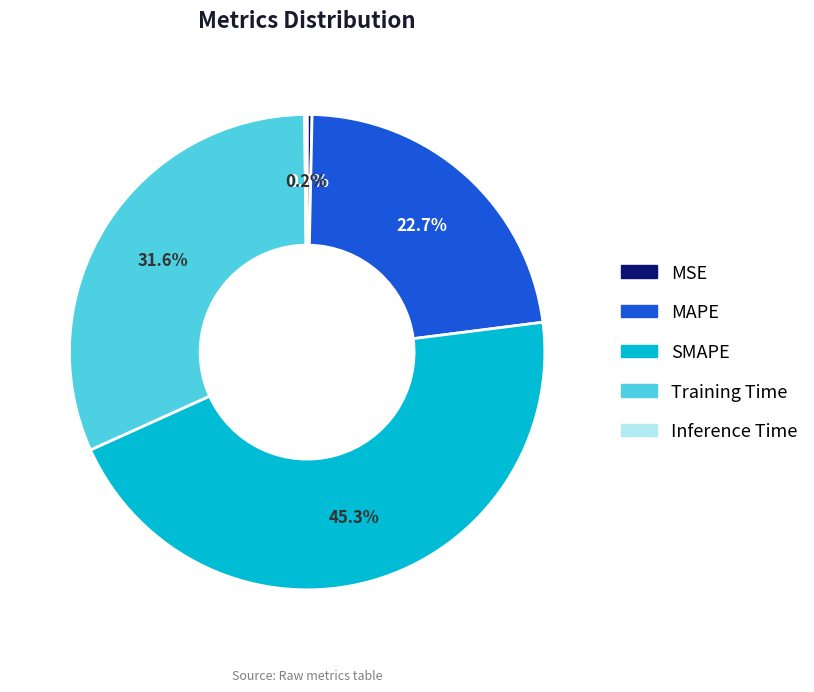

What percentage do SMAPE and MSE together represent?

45.6%